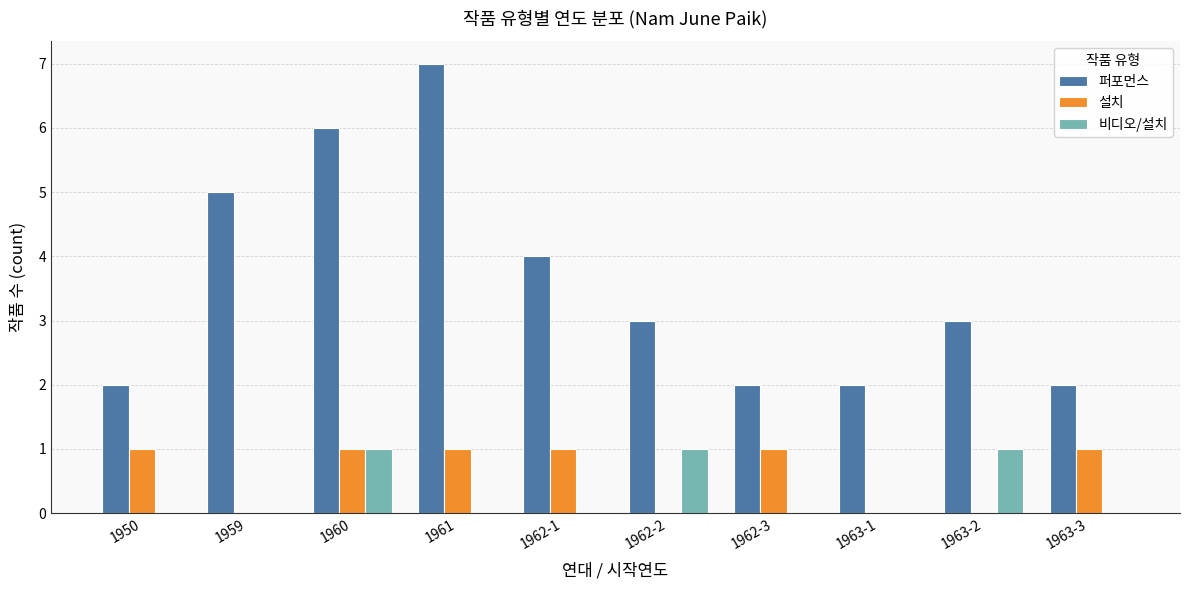

Reading left to right, list all the values displayed in this chart.

퍼포먼스: 2	5	6	7	4	3	2	2	3	2
설치: 1	0	1	1	1	0	1	0	0	1
비디오/설치: 0	0	1	0	0	1	0	0	1	0